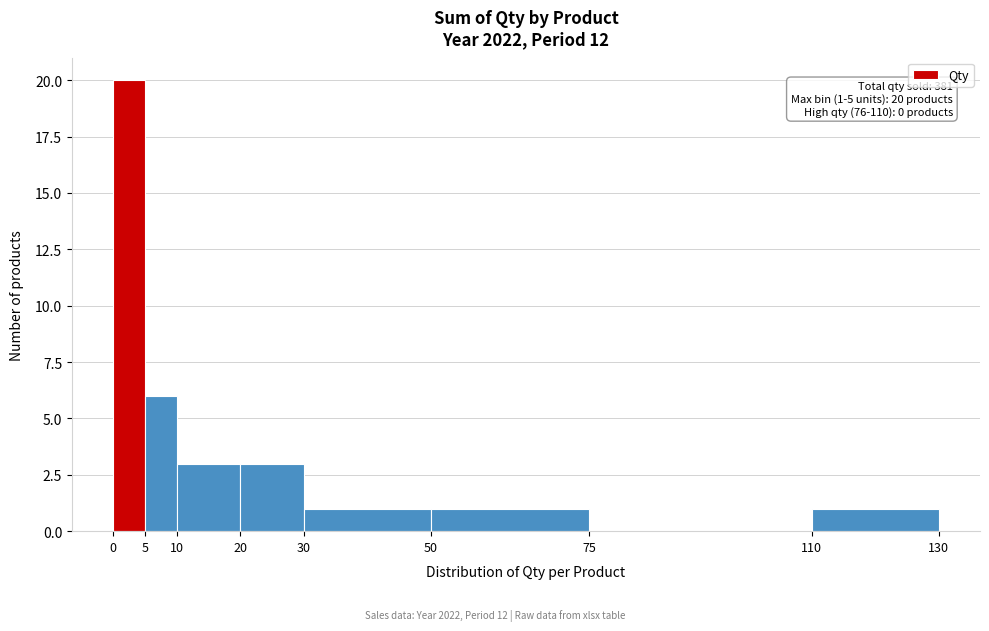

Over which range of the x-axis is the bar tallest?

0 to 5